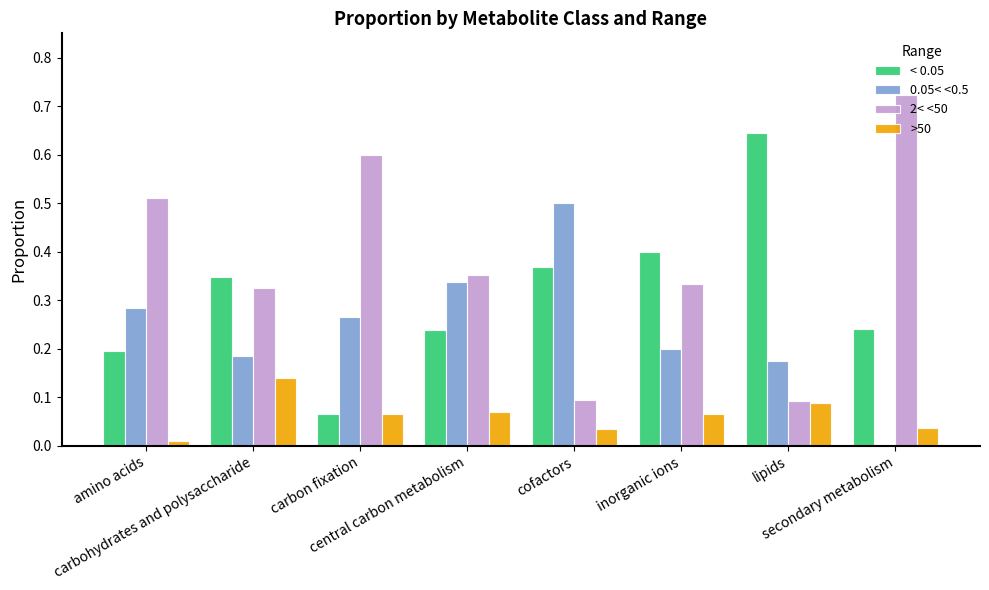

Which series has the largest total across all categories?

2< <50